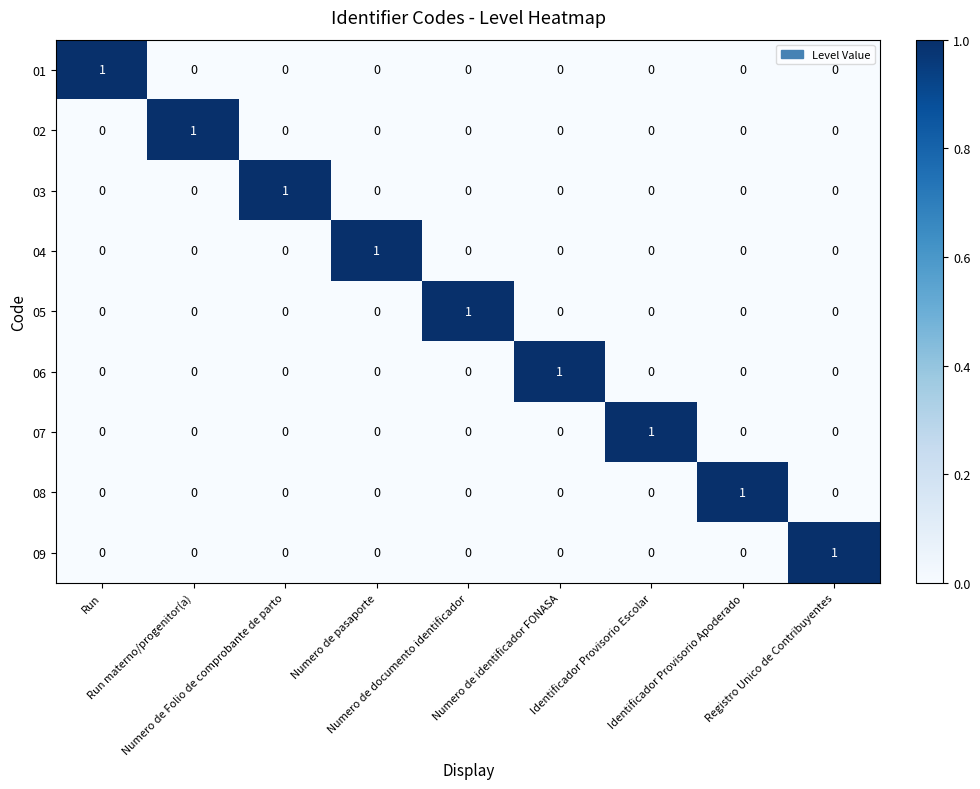

At how many categories does at least one series exceed 0?

9